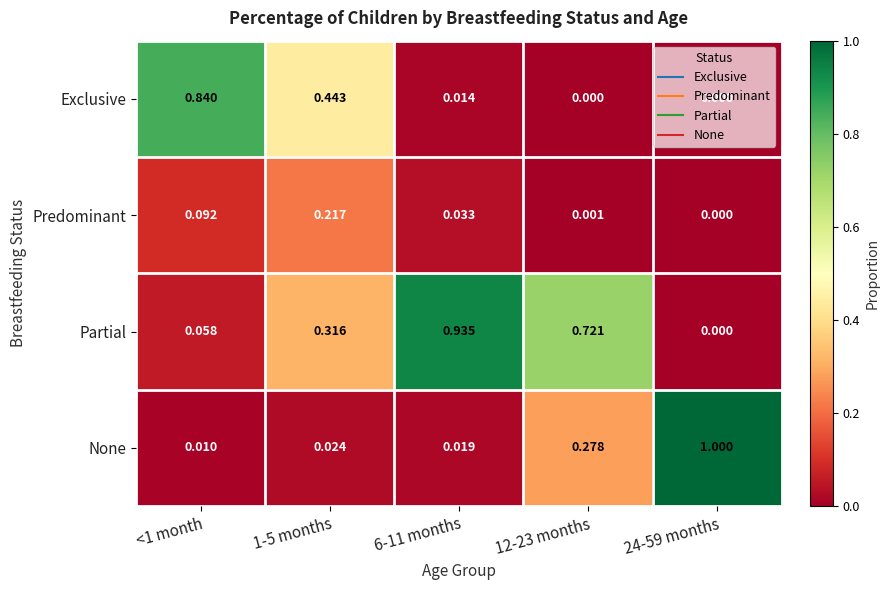

Which series has the widest spread of values?

None